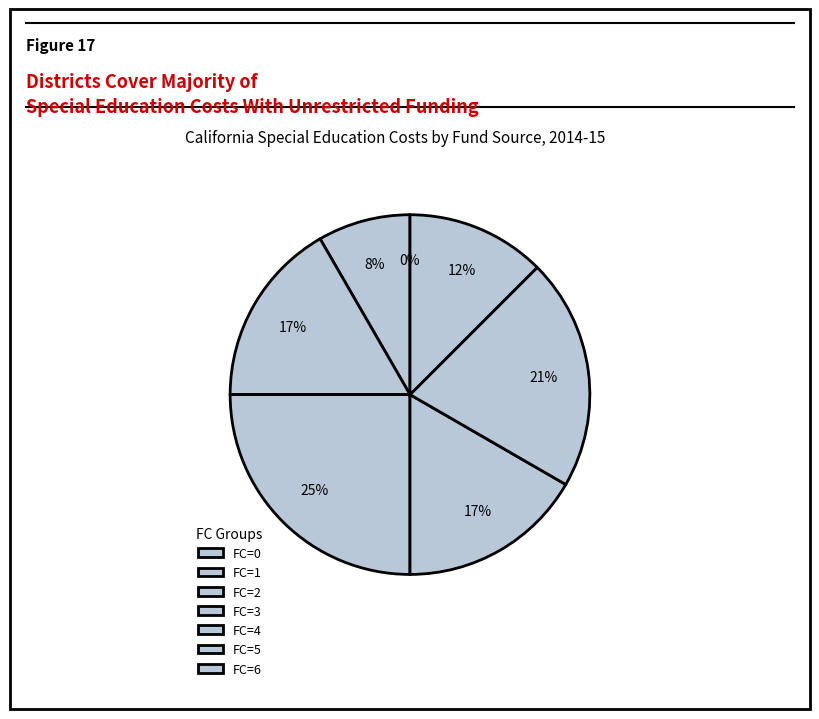

What percentage do 2 and 8 together represent?

20.8%